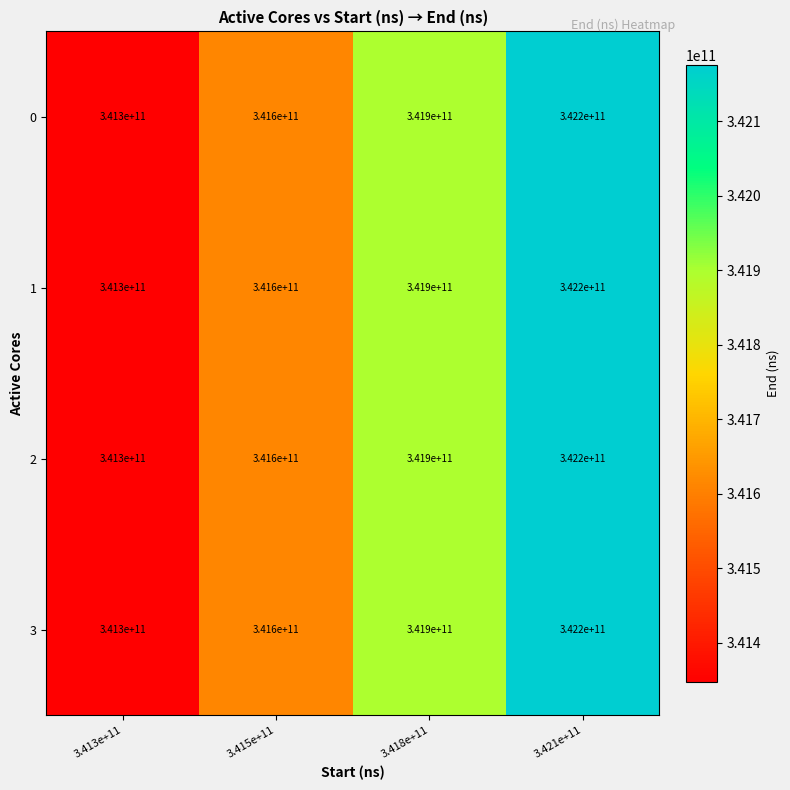

How many distinct data groups are displayed?

4